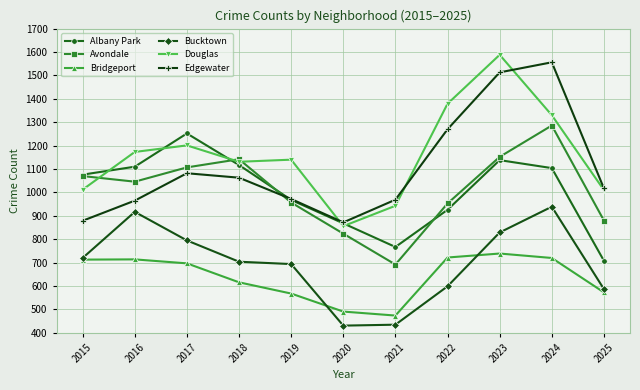

What are all the series names shown in the legend?

Albany Park, Avondale, Bridgeport, Bucktown, Douglas, Edgewater